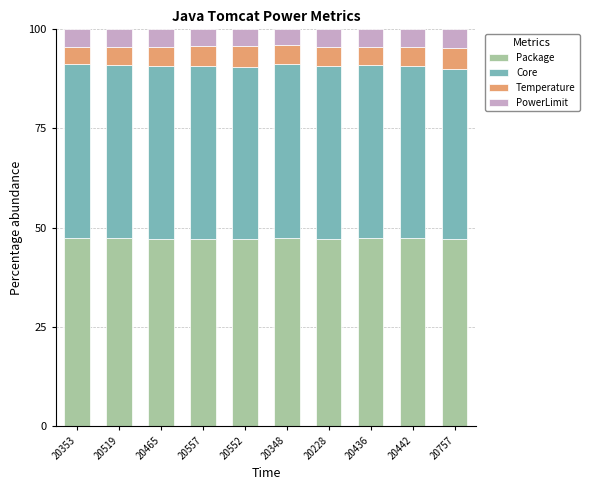

Is it true that Package equals 47.1 at 20552?

True